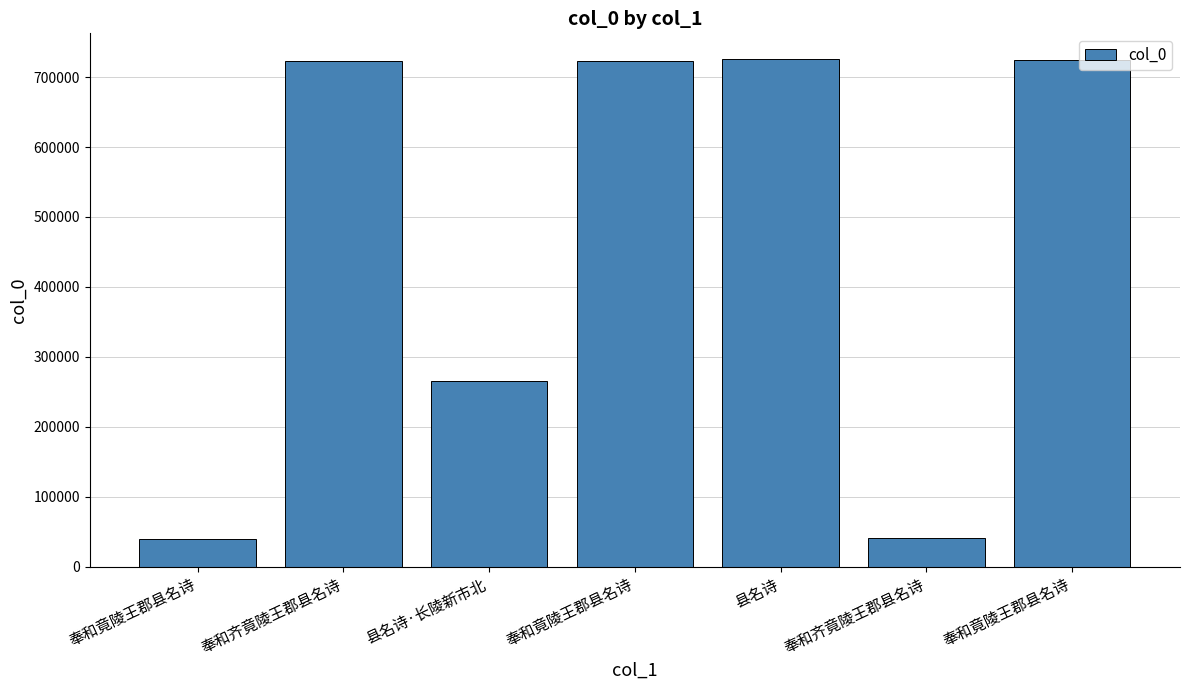

At which category does the chart reach its minimum across all series?

奉和竟陵王郡县名诗